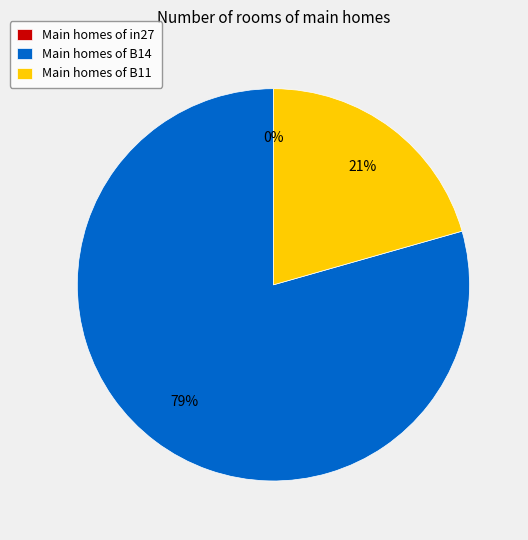

Is the sum of in27 and B11 greater than half?

No